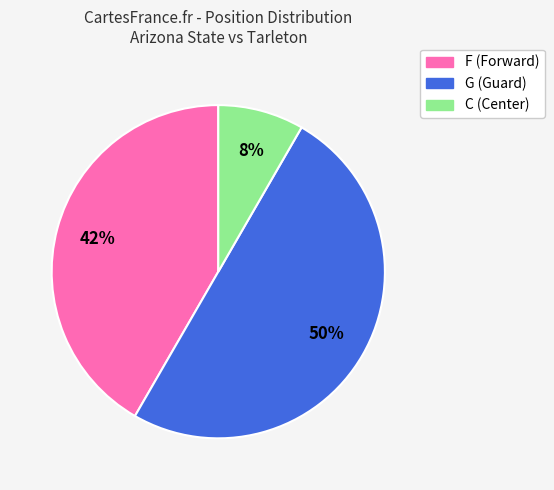

Do G and C together represent more than half of the pie?

Yes